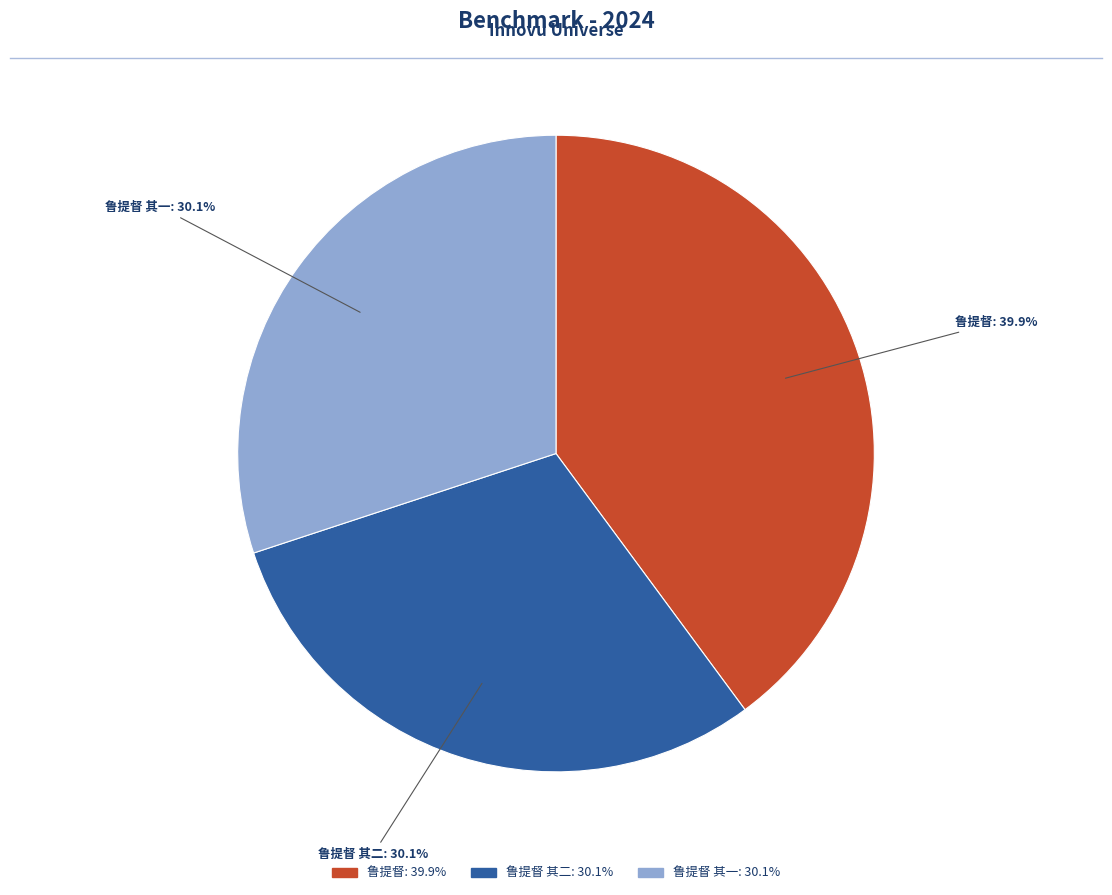

Is there any slice that represents more than half of the pie?

No